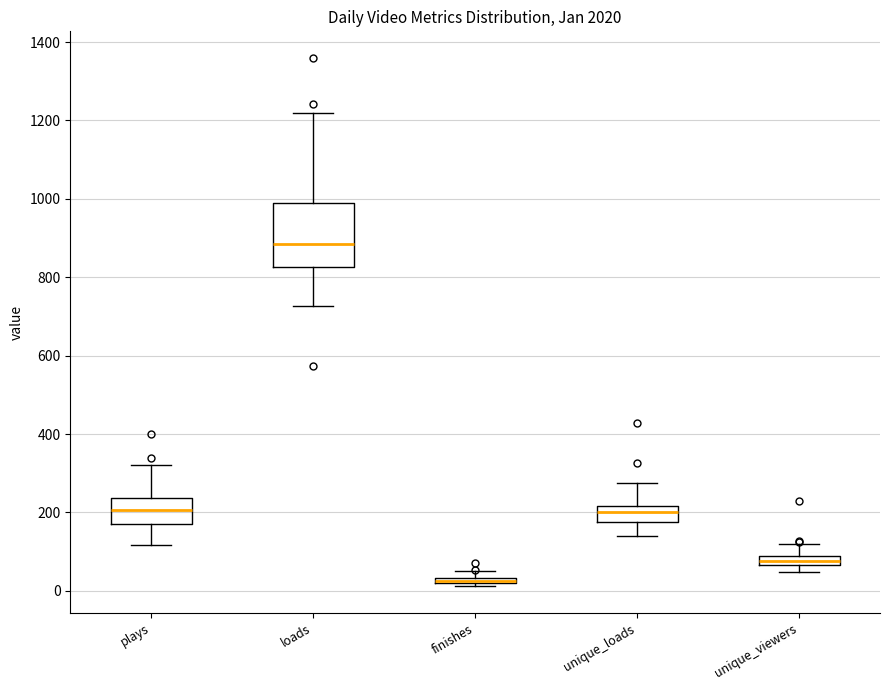

Where is the upper edge of the box for finishes on the y-axis? The values are not printed on the chart, so give them approximately, as read against the axis.

40